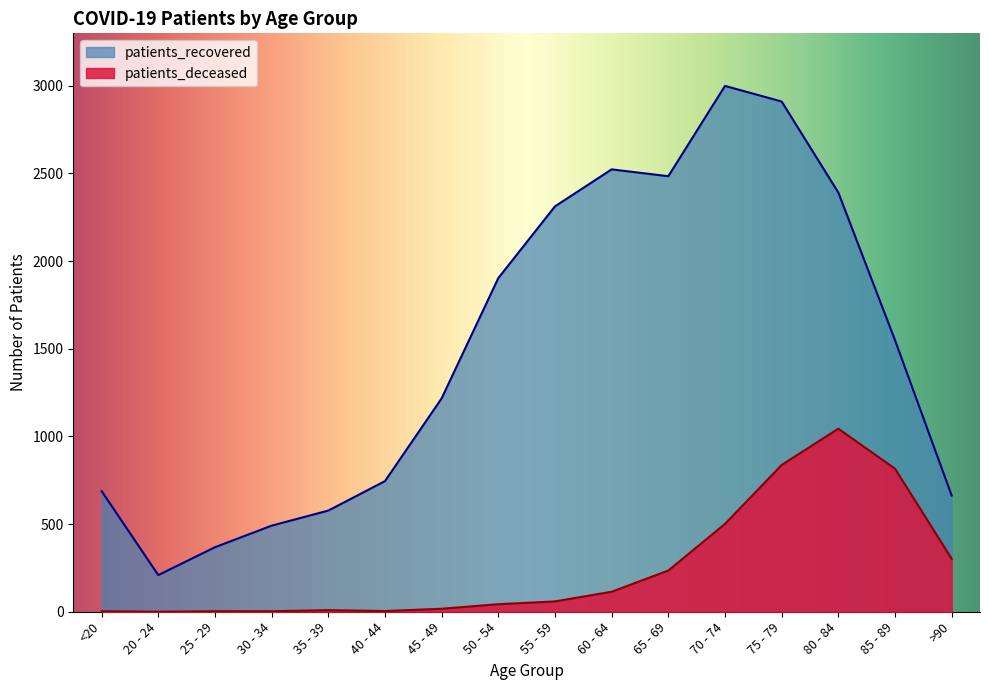

Which series has the widest spread of values?

patients_recovered